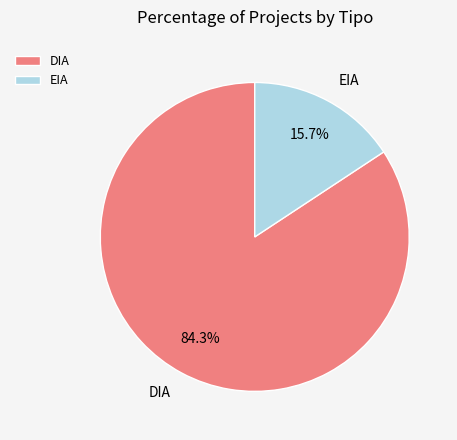

Does DIA account for over 50% of the chart?

Yes